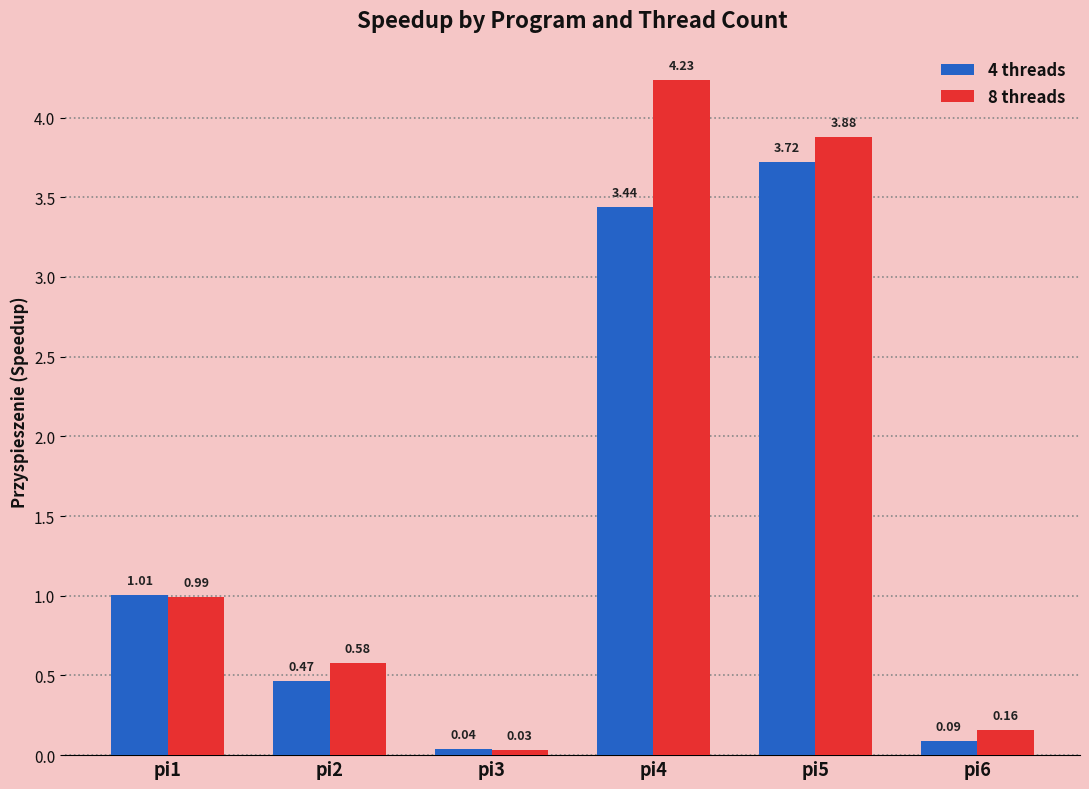

Does the chart contain stacked bars?

No